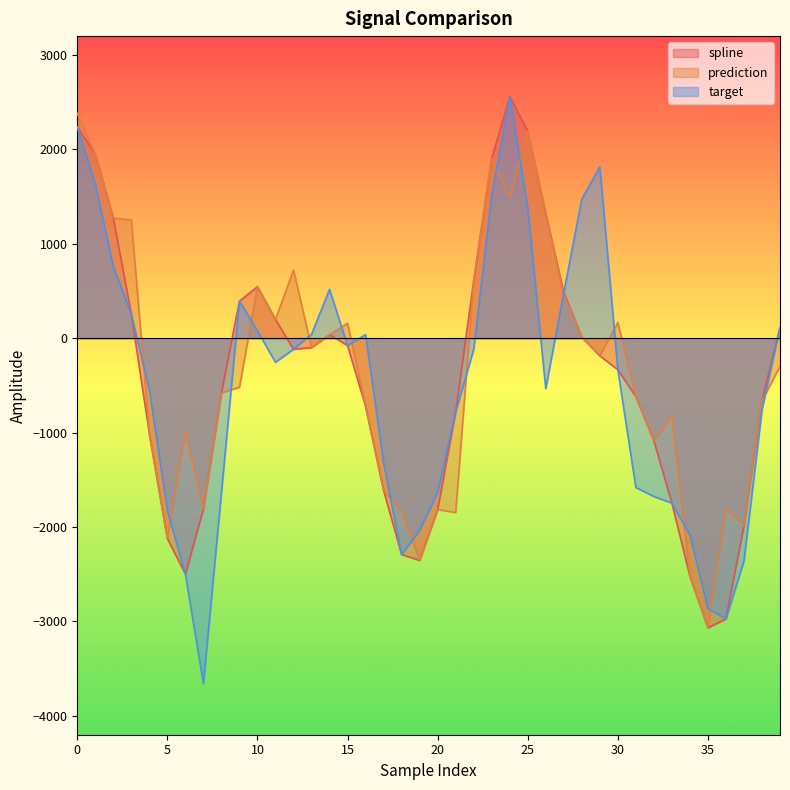

What is the sum of the prediction values at 36 and 21?

-3655.1